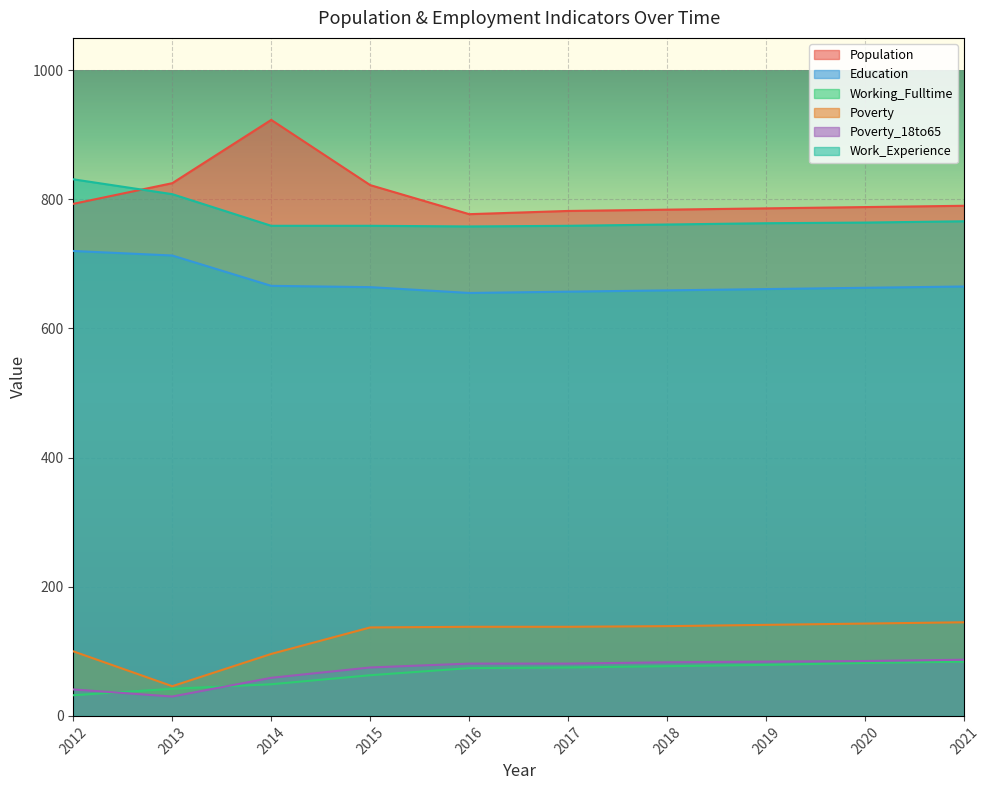

Is the value of Working_Fulltime at 2015 greater than the value of Poverty at 2019?

No